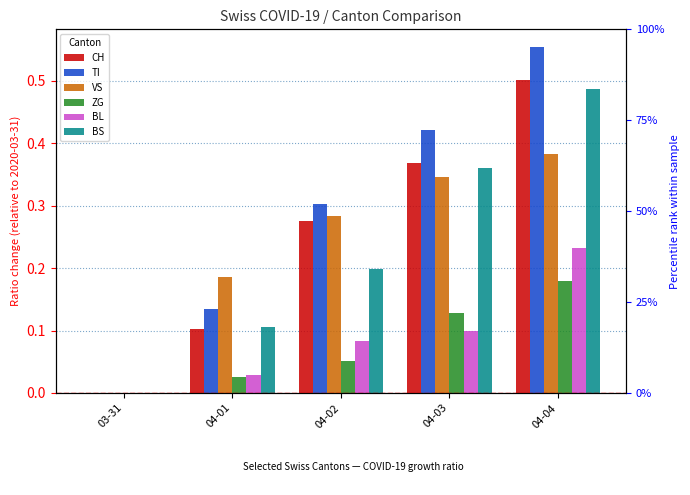

What is the value of the CH bar at the 5th from the left?

0.5